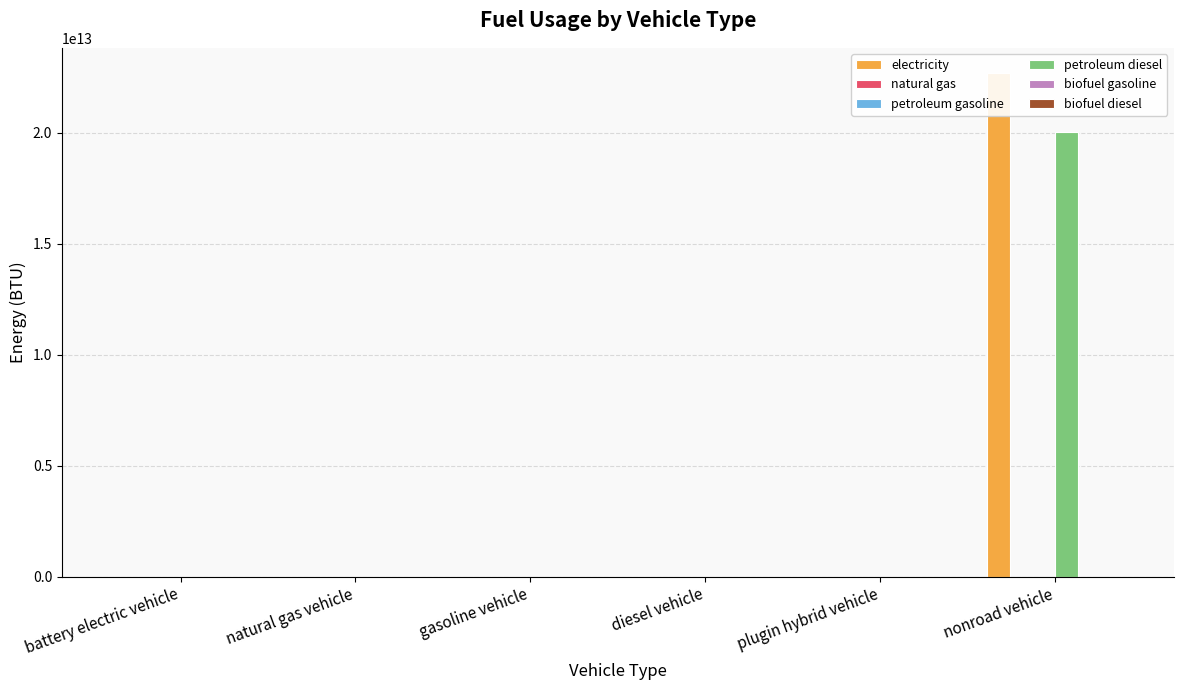

Reading right to left, what are all the values shown in this chart?

electricity: 22683078000000	0	0	0	0	0
natural gas: 0	0	0	0	0	0
petroleum gasoline: 0	0	0	0	0	0
petroleum diesel: 20014279000000	0	0	0	0	0
biofuel gasoline: 0	0	0	0	0	0
biofuel diesel: 0	0	0	0	0	0